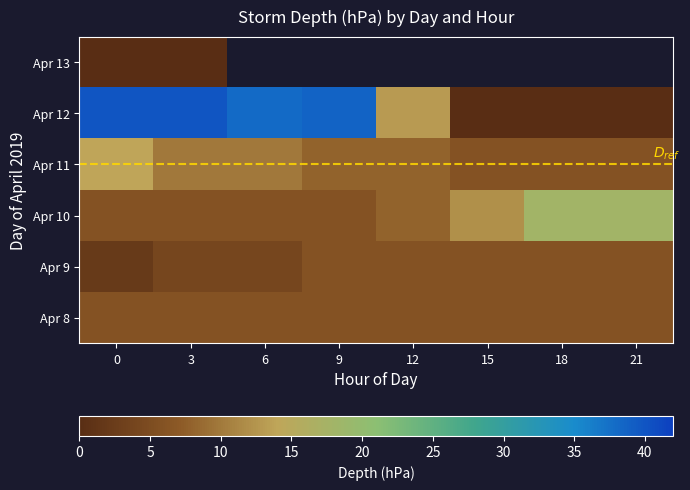

The value of Apr 13 at 3 is 0.0. True or false?

True